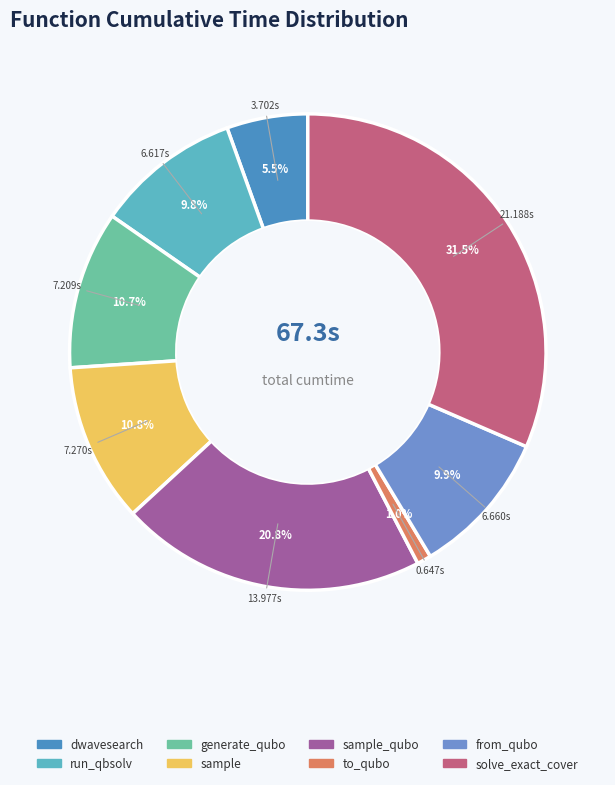

To the nearest percent, what portion does to_qubo represent?

1%